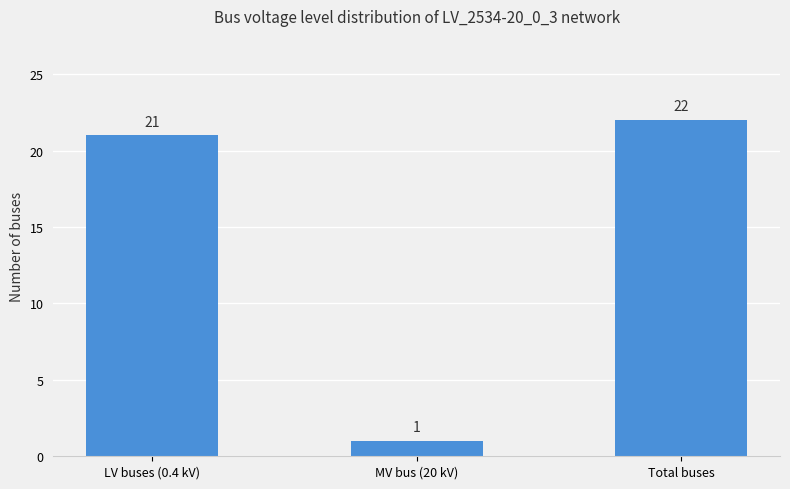

What is the ratio of the value at LV buses (0.4 kV) to the value at Total buses?

1.0